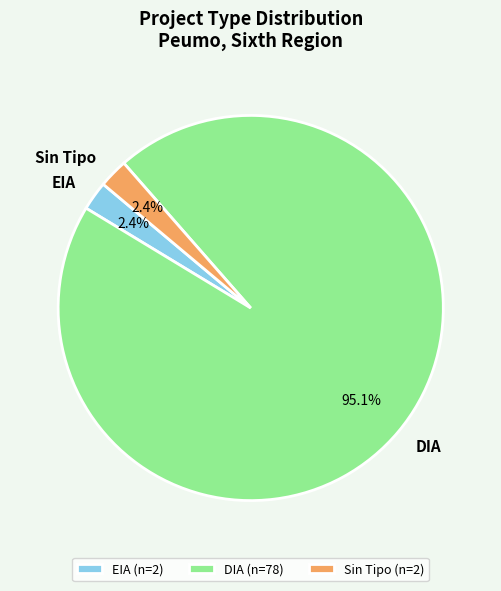

Between EIA (n=2) and DIA (n=78), which is larger?

DIA (n=78)